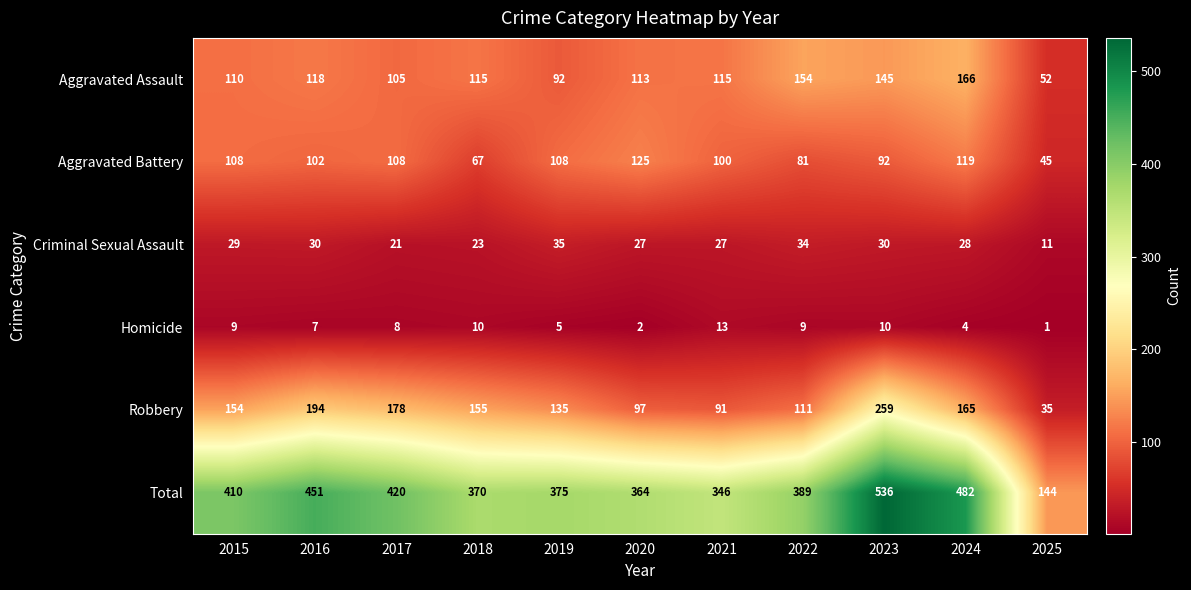

What is the minimum value for Criminal Sexual Assault?

11